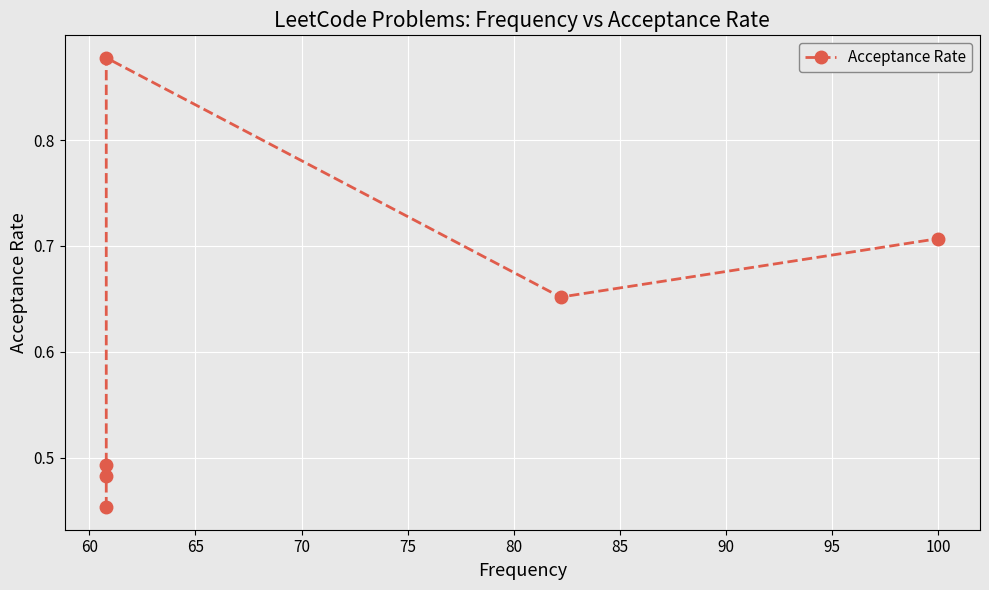

How many values are between 0 and 1?

6